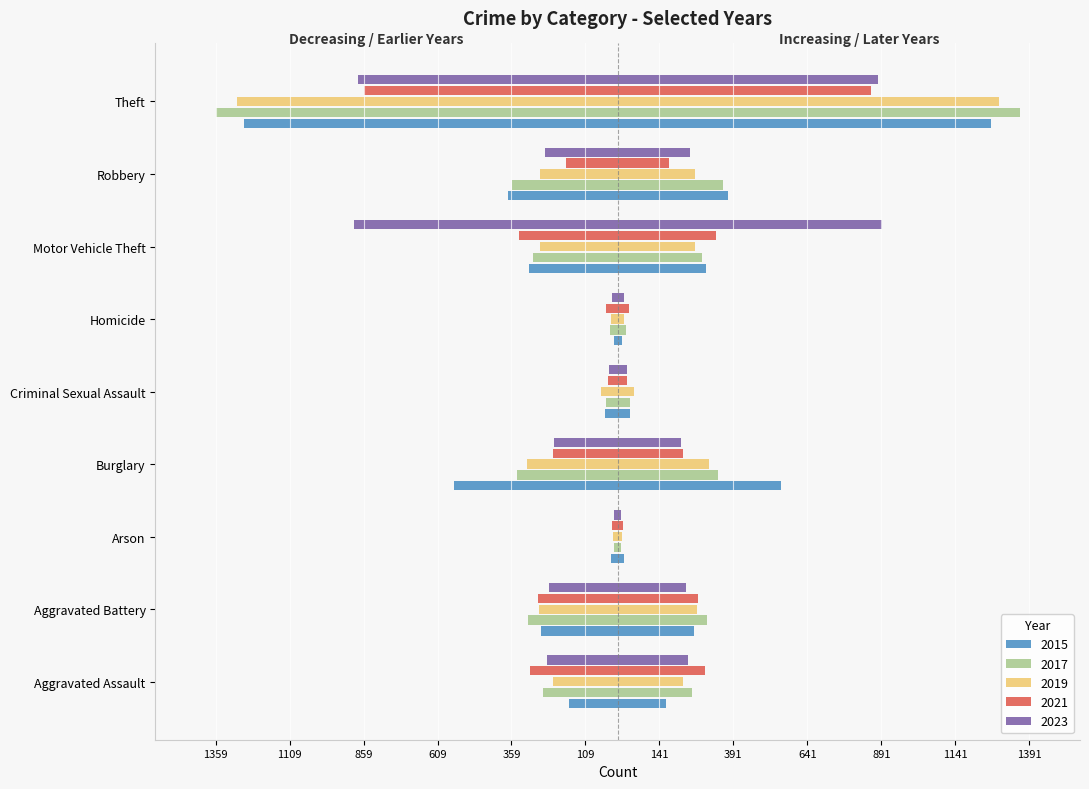

The value of 2021 at Motor Vehicle Theft is -332. True or false?

True